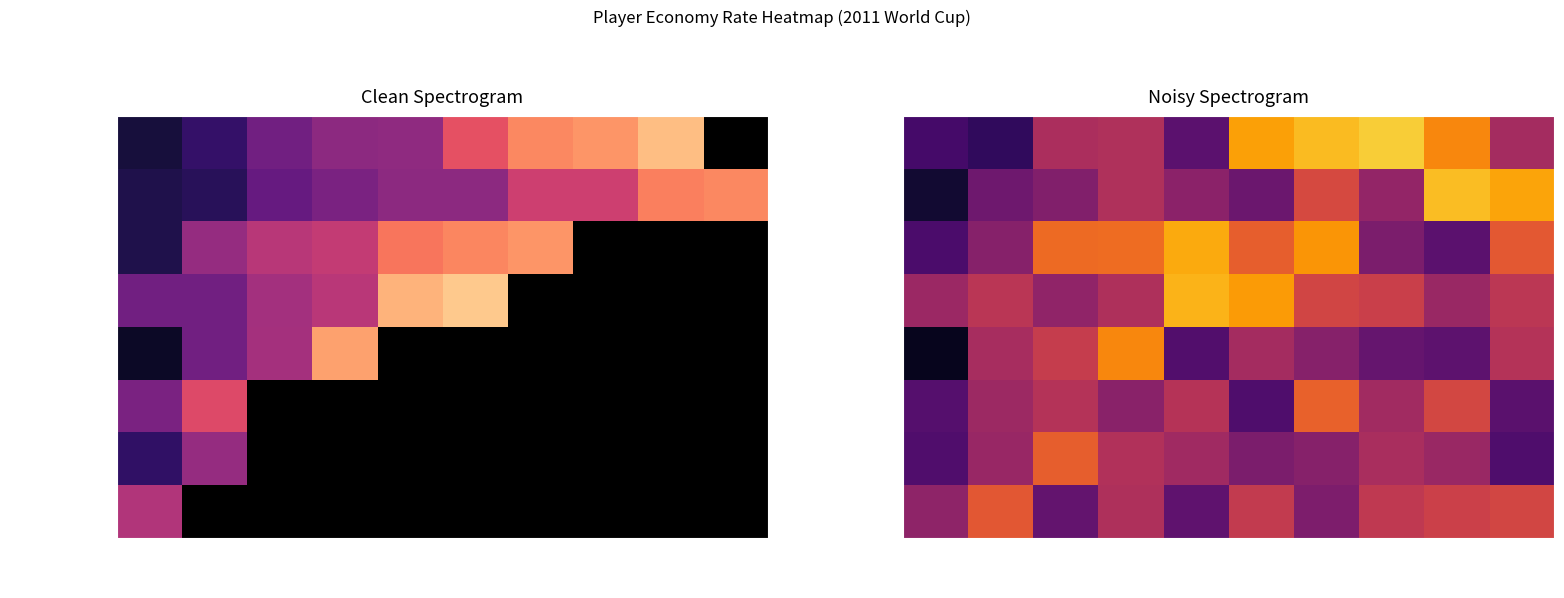

At which category is the sum across all series the highest?

Match 7